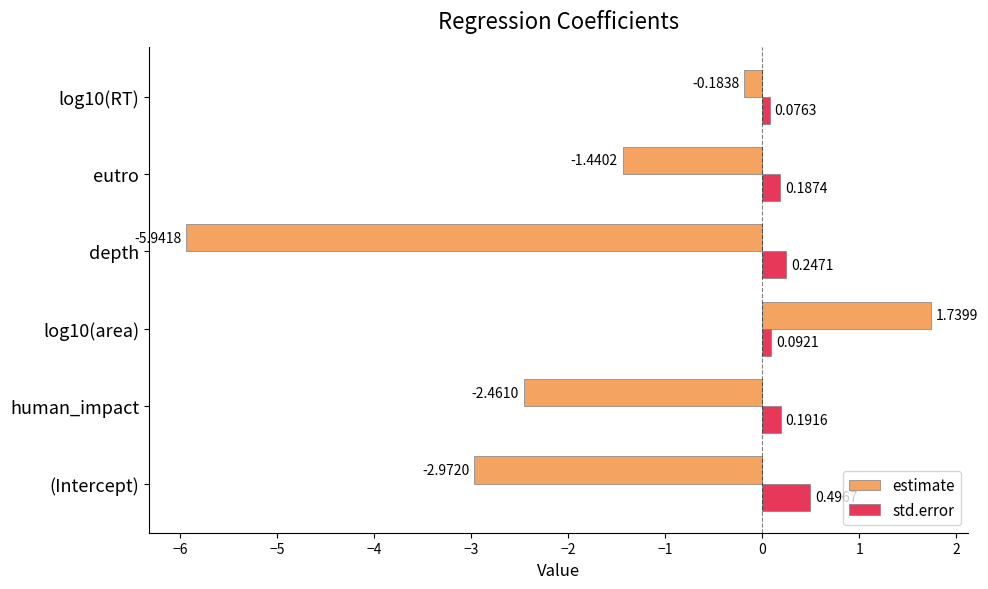

How many negative values does the estimate series have?

5